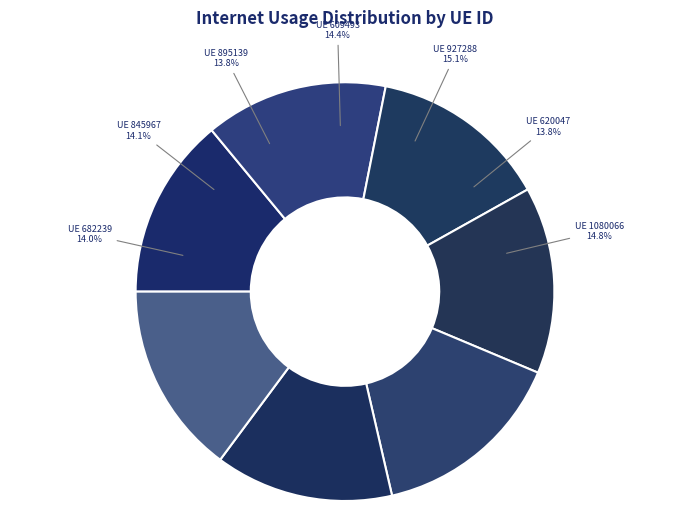

What is the smallest slice in the pie chart?

895139